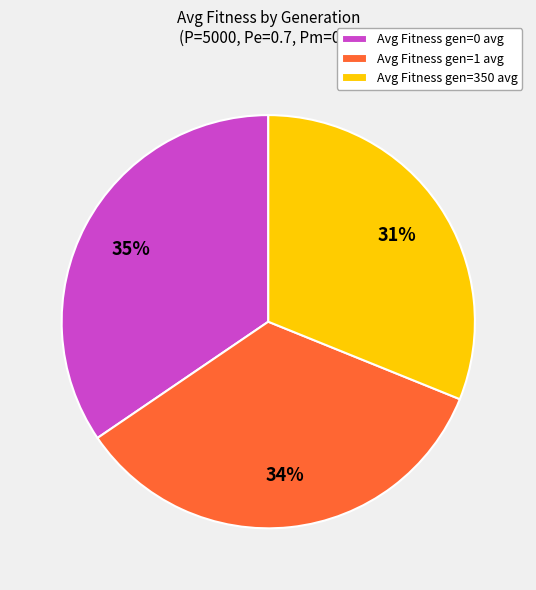

True or false: Avg Fitness gen=0 avg accounts for 22% of the total.

False